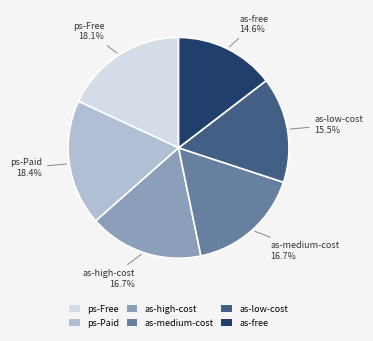

Is it true that ps-Paid is 18% of the pie?

True